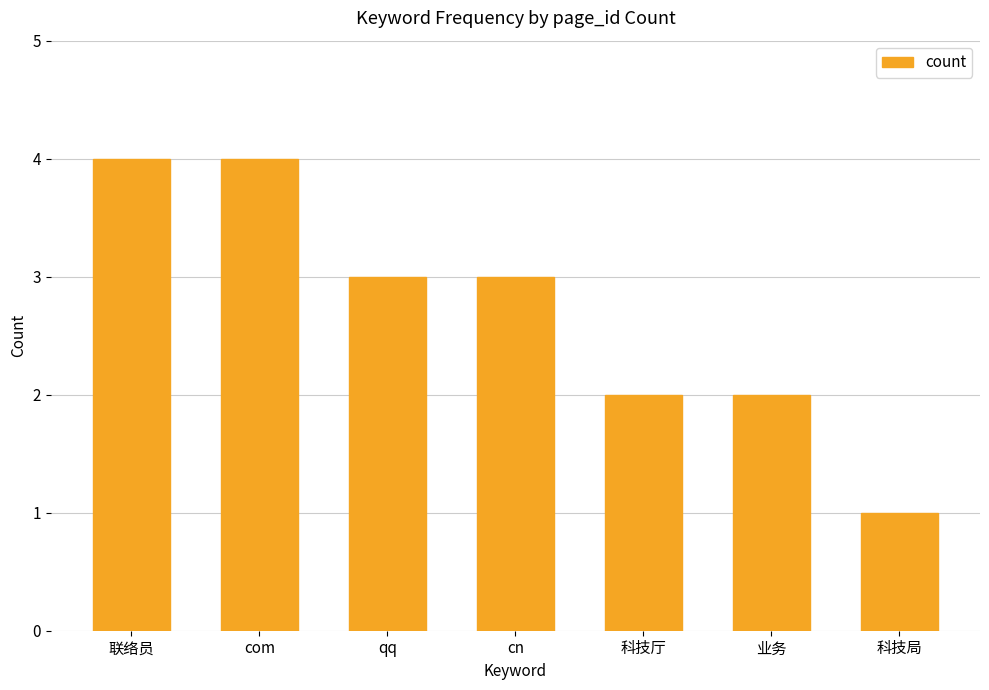

Reading left to right, extract all data points from this chart.

联络员=4	com=4	qq=3	cn=3	科技厅=2	业务=2	科技局=1